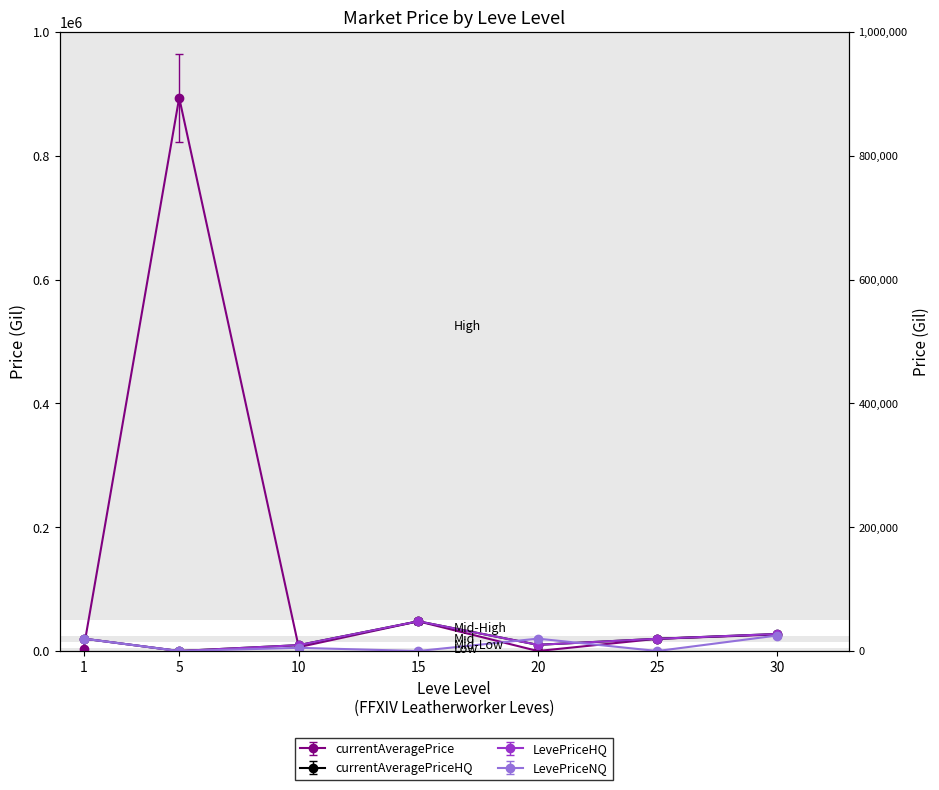

Which has a higher value, 1 or 25?

25